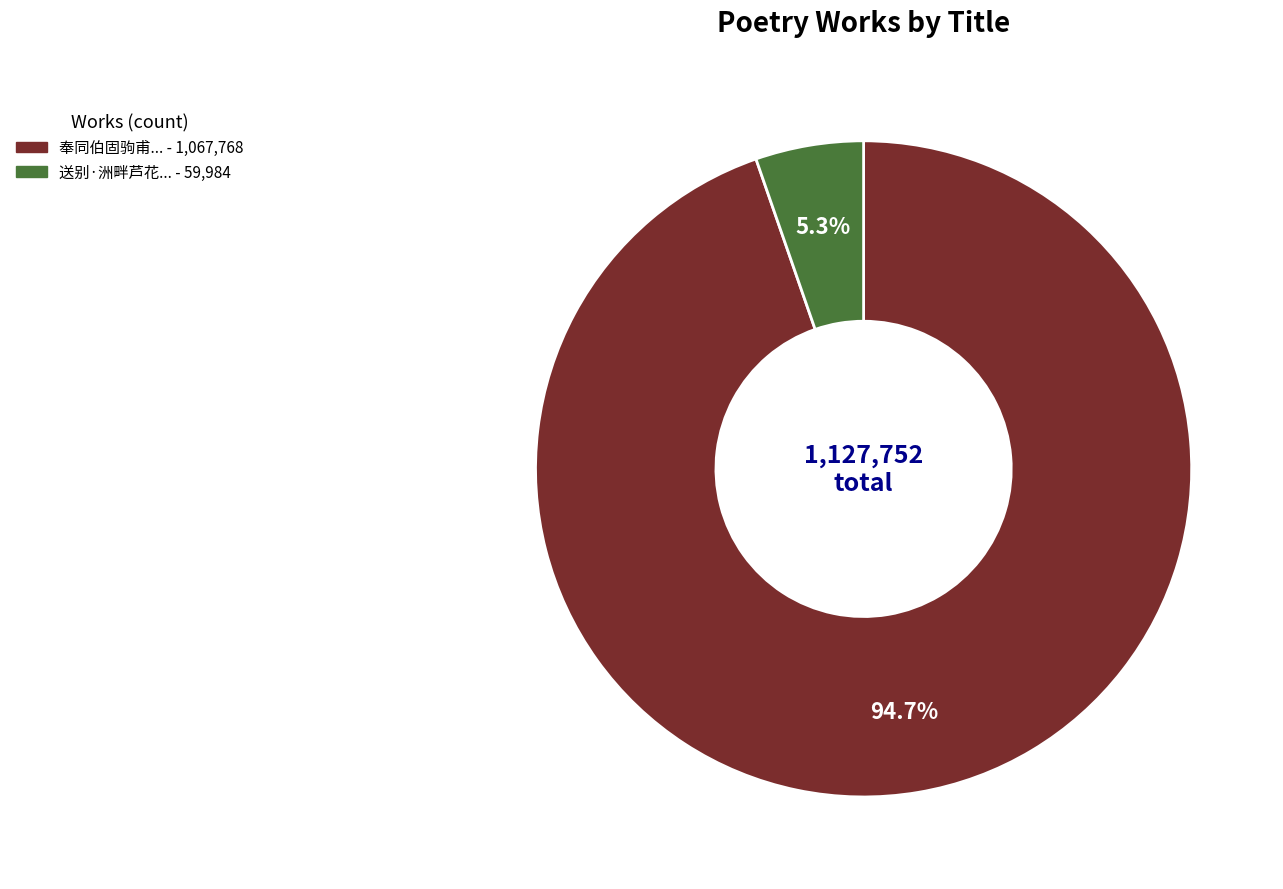

Is there a majority slice in this chart?

Yes